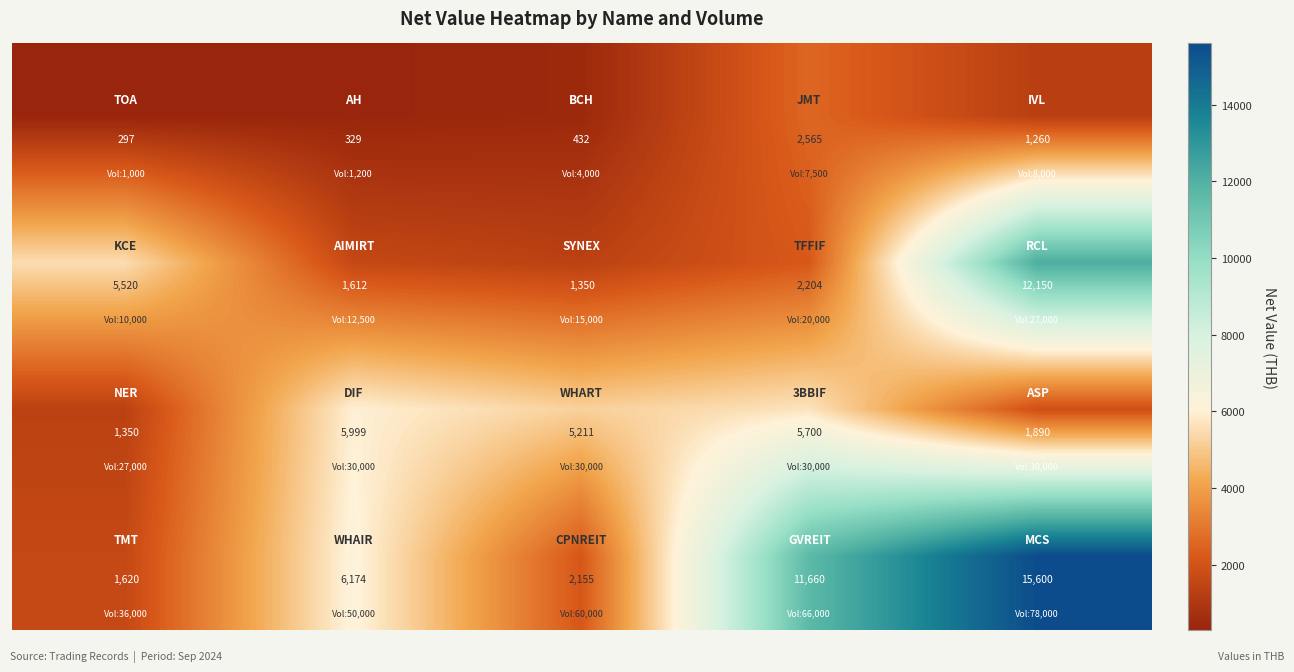

What is the smallest value displayed?

297